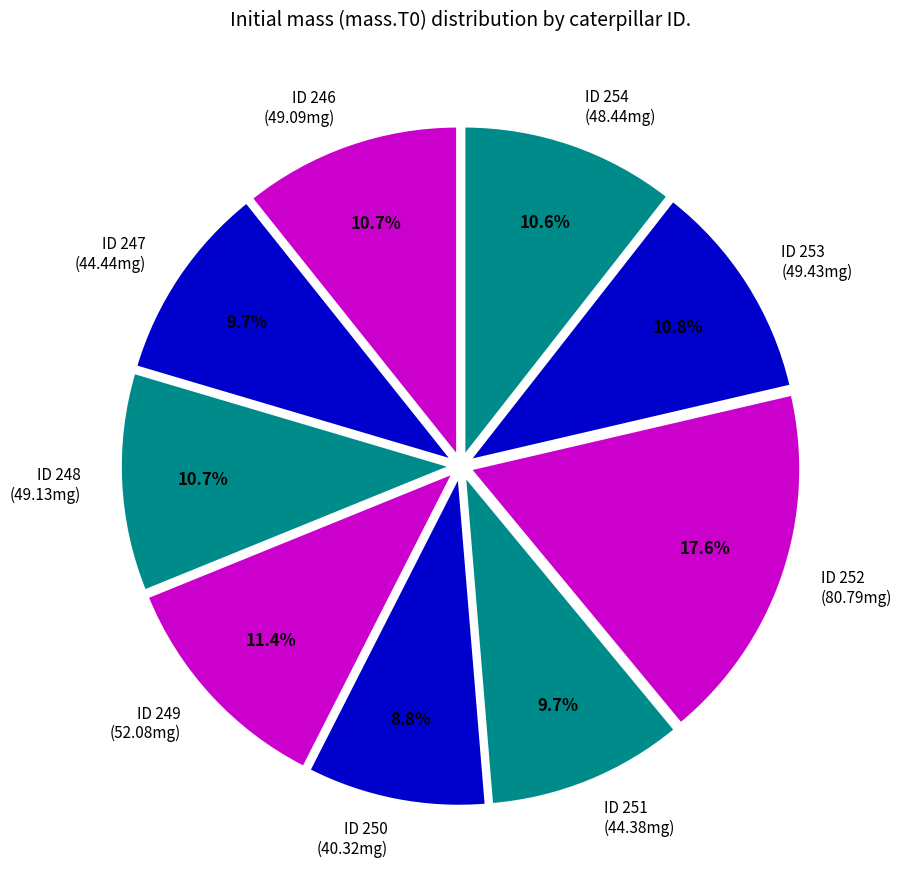

Count the number of slices in the pie.

9